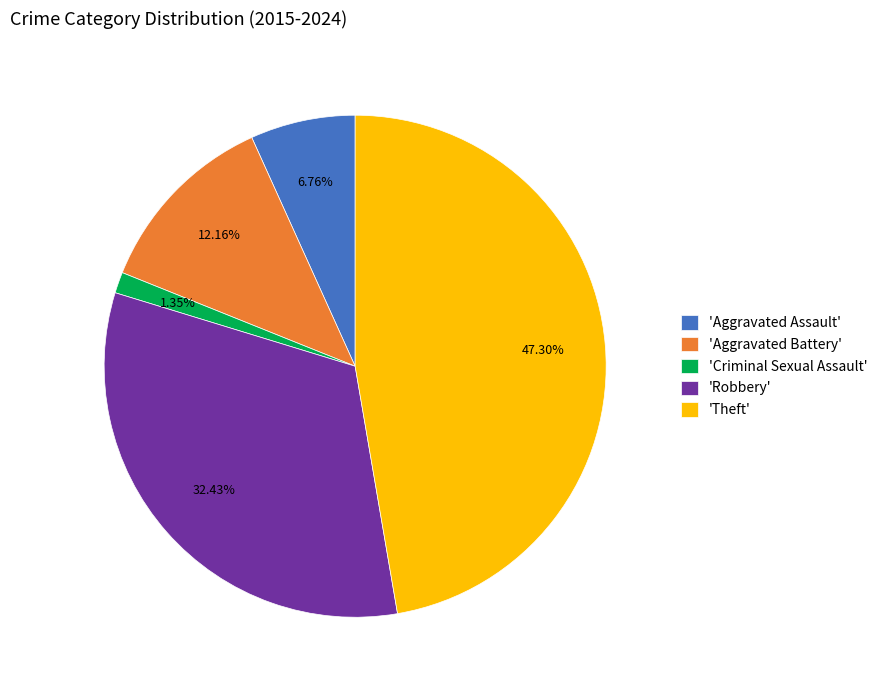

Is there a majority slice in this chart?

No